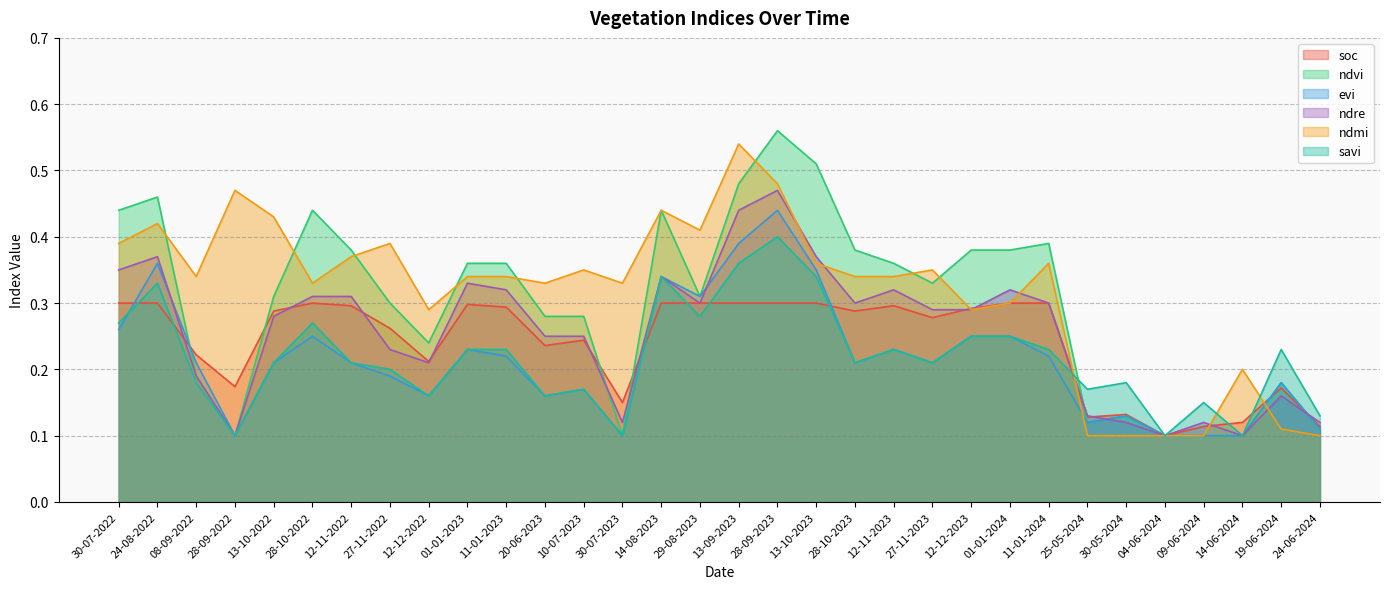

How many lines are shown in the chart?

6